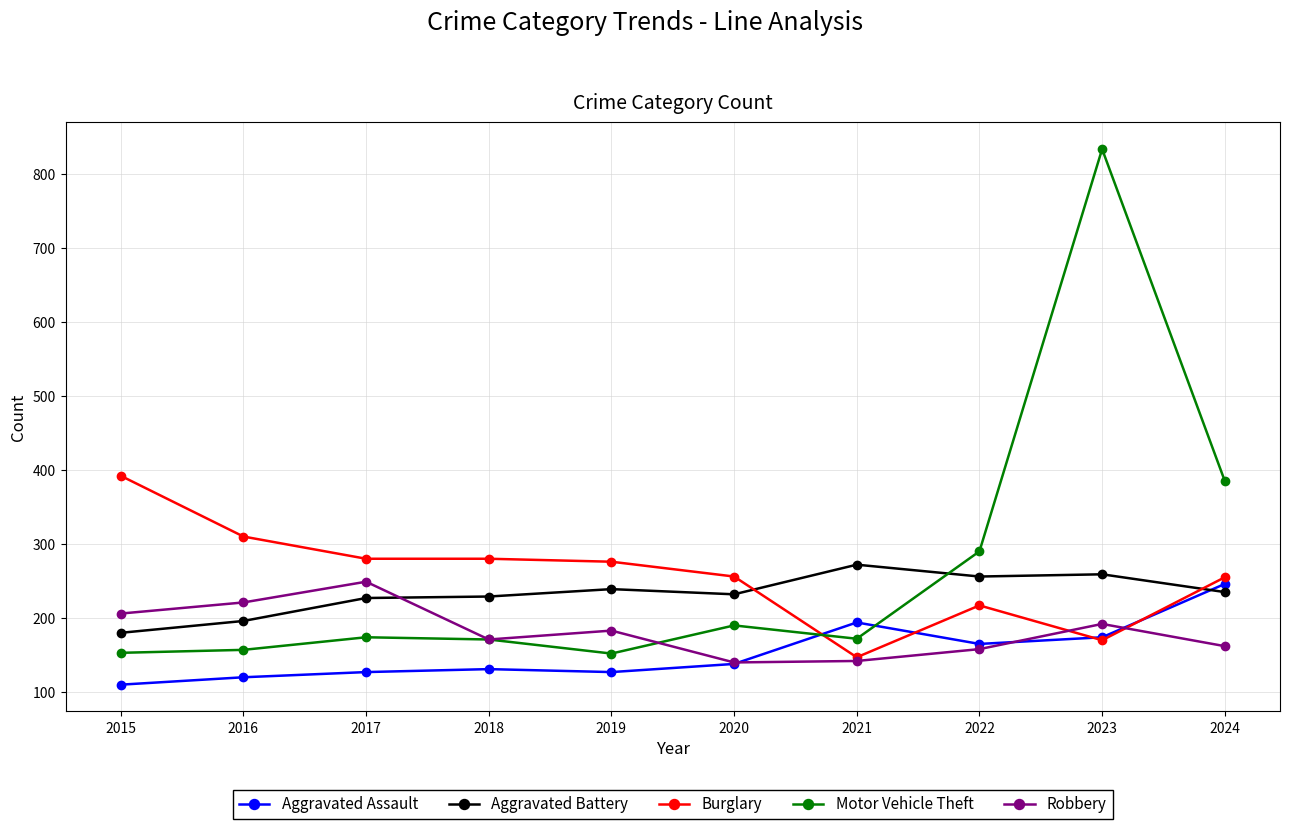

True or false: Motor Vehicle Theft has more than 0 interior local peaks.

True